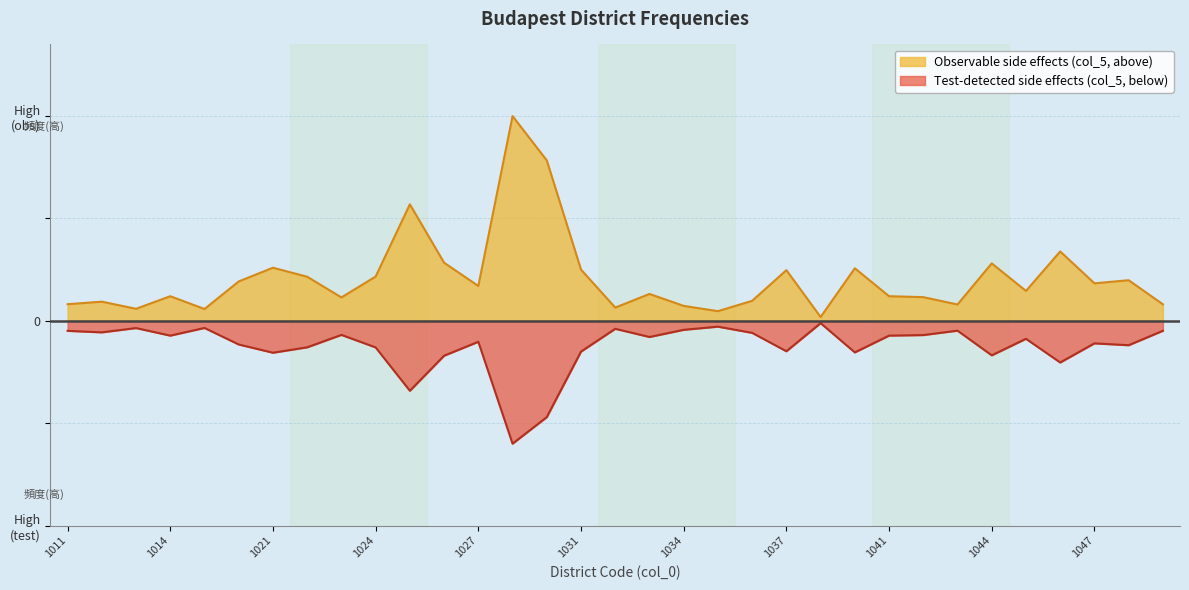

At which category does the data reach its first local peak?

1012